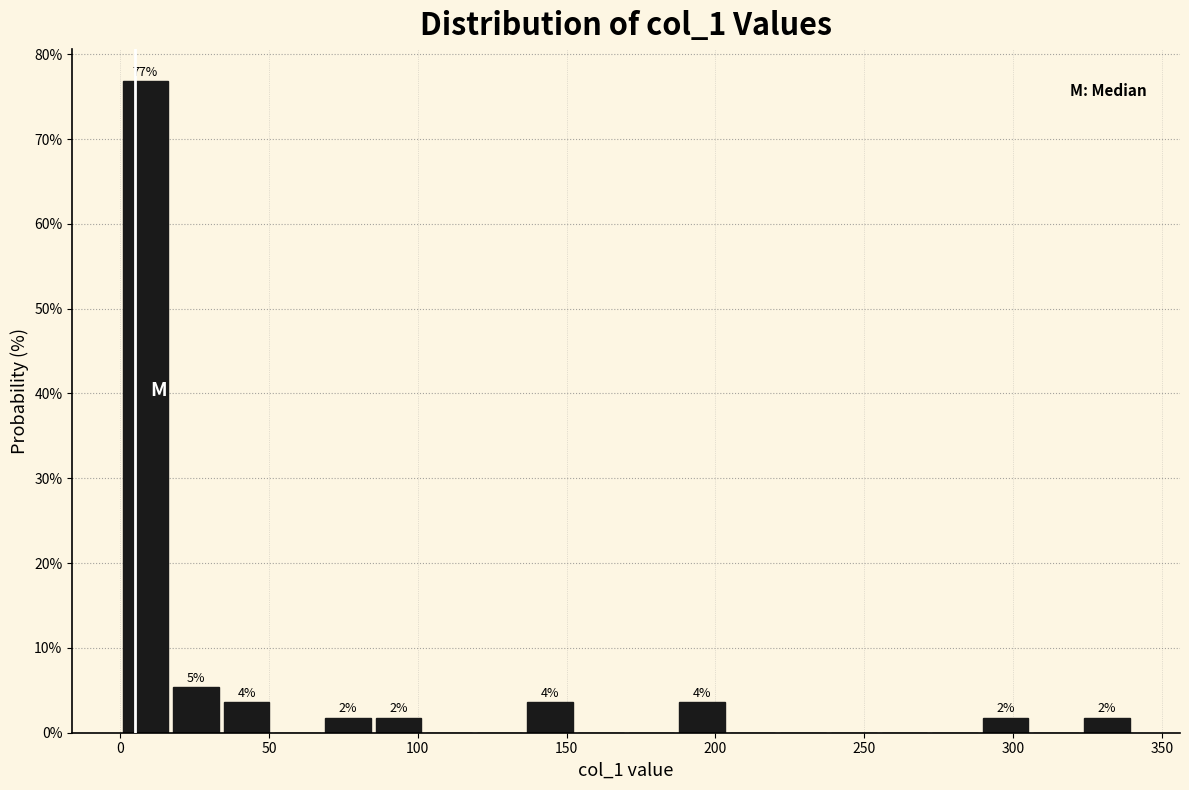

Around what value on the x-axis is the tallest bar? Give the approximate position of its centre, as read against the axis.

10